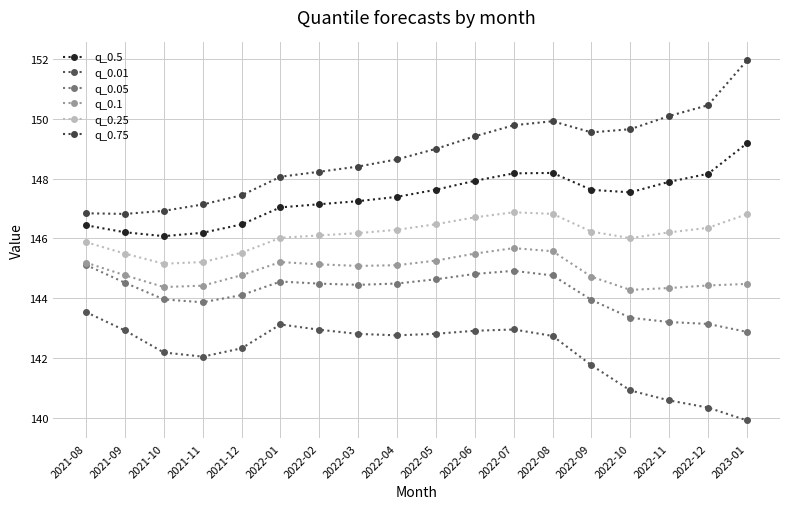

What is the total value across all series at 2022-05?

875.8